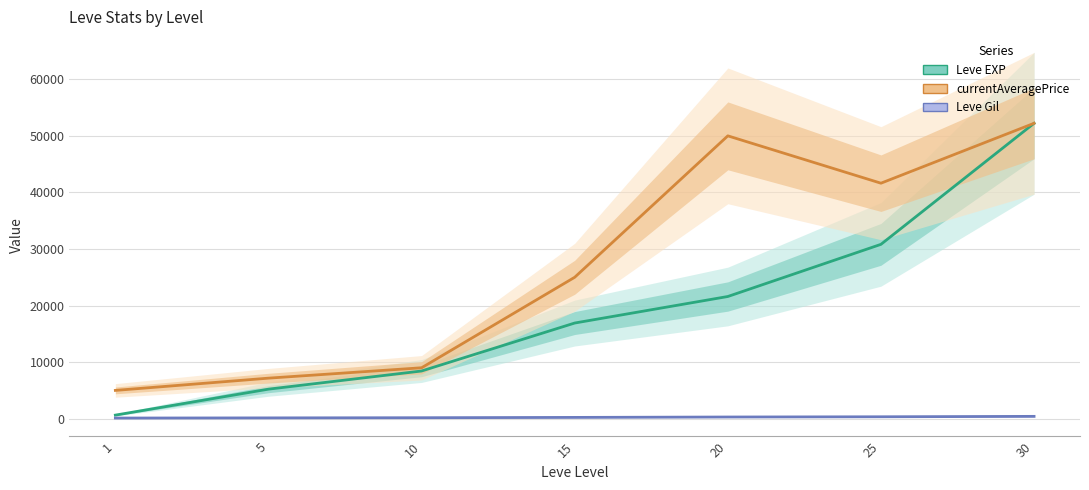

What is the value of the Leve EXP point at the 7th from the left?

52220.0